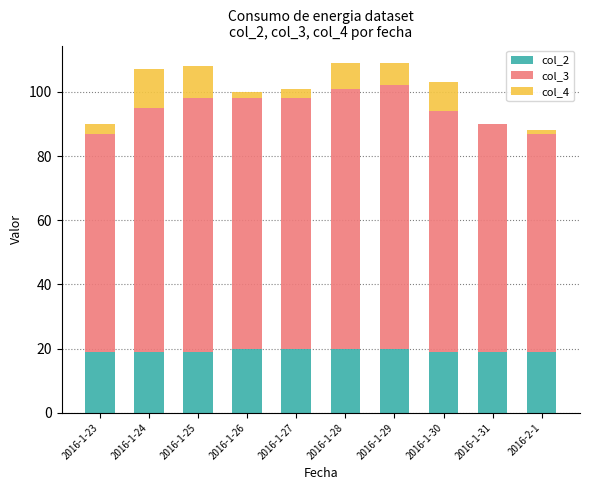

The col_2 series shows 20 at 2016-1-28. True or false?

True